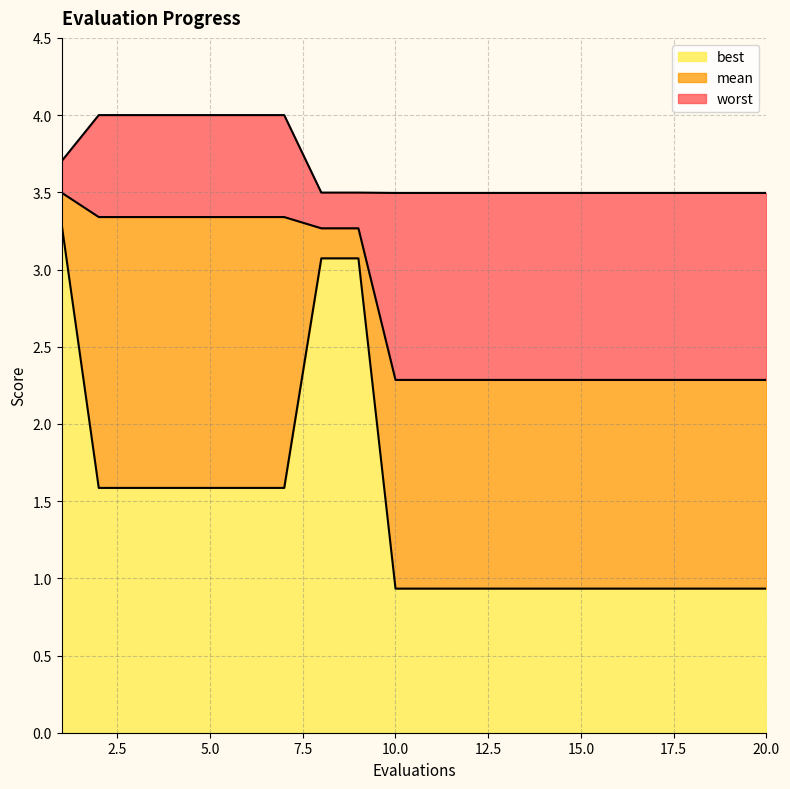

Read the best value at 11.

0.9